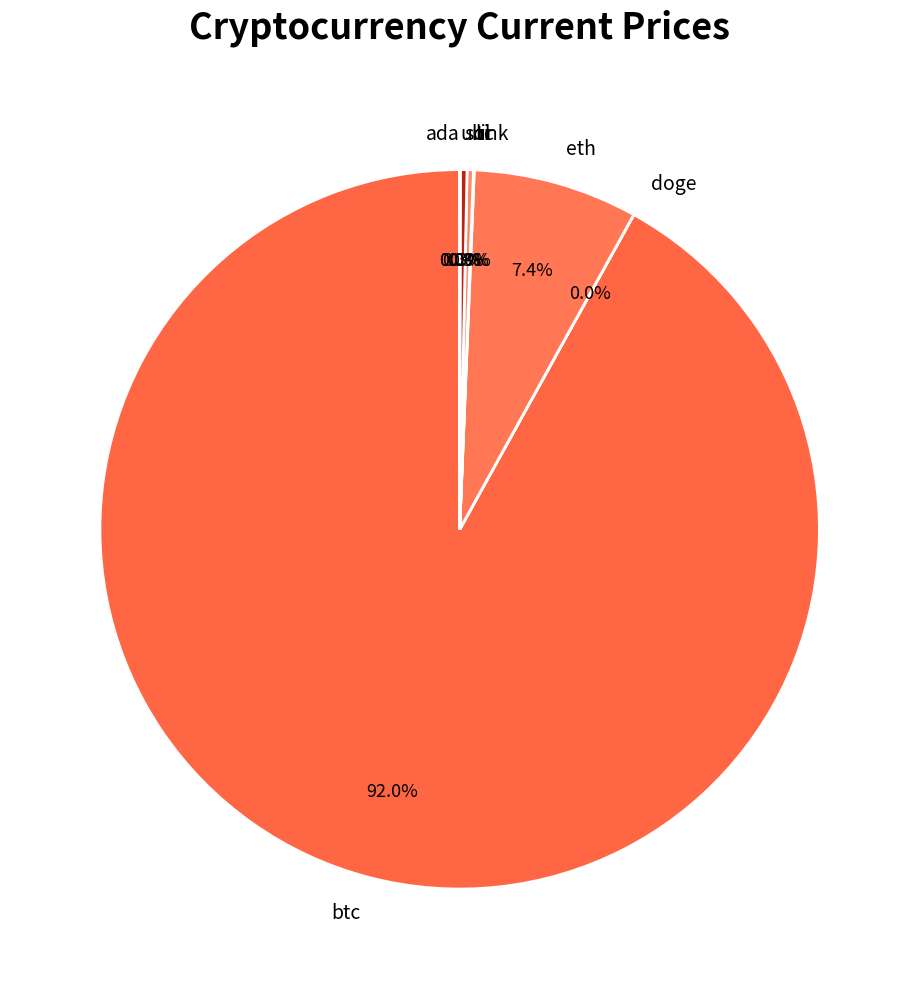

Which category has the biggest portion of the pie?

btc